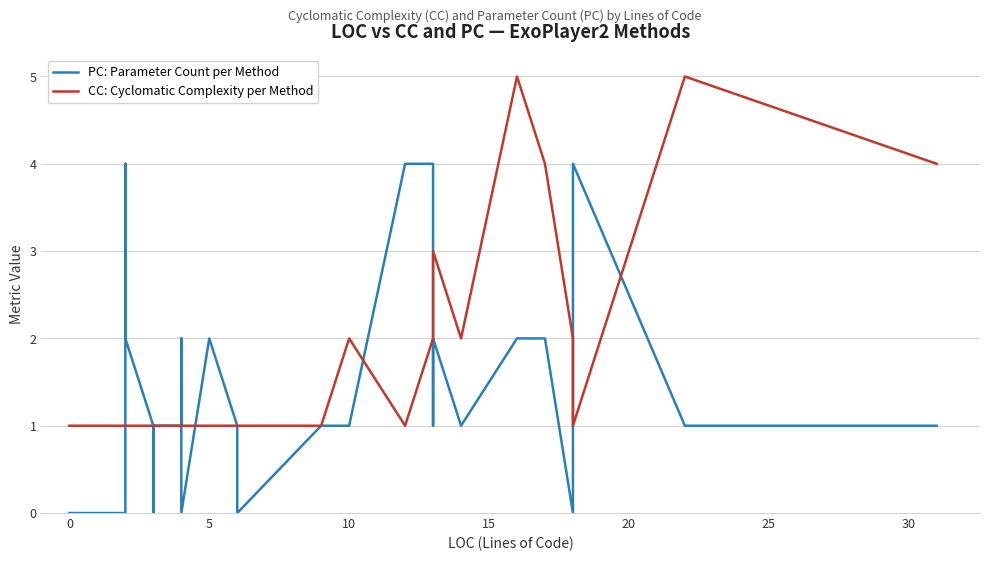

What is the sum of all PC: Parameter Count per Method values?

50